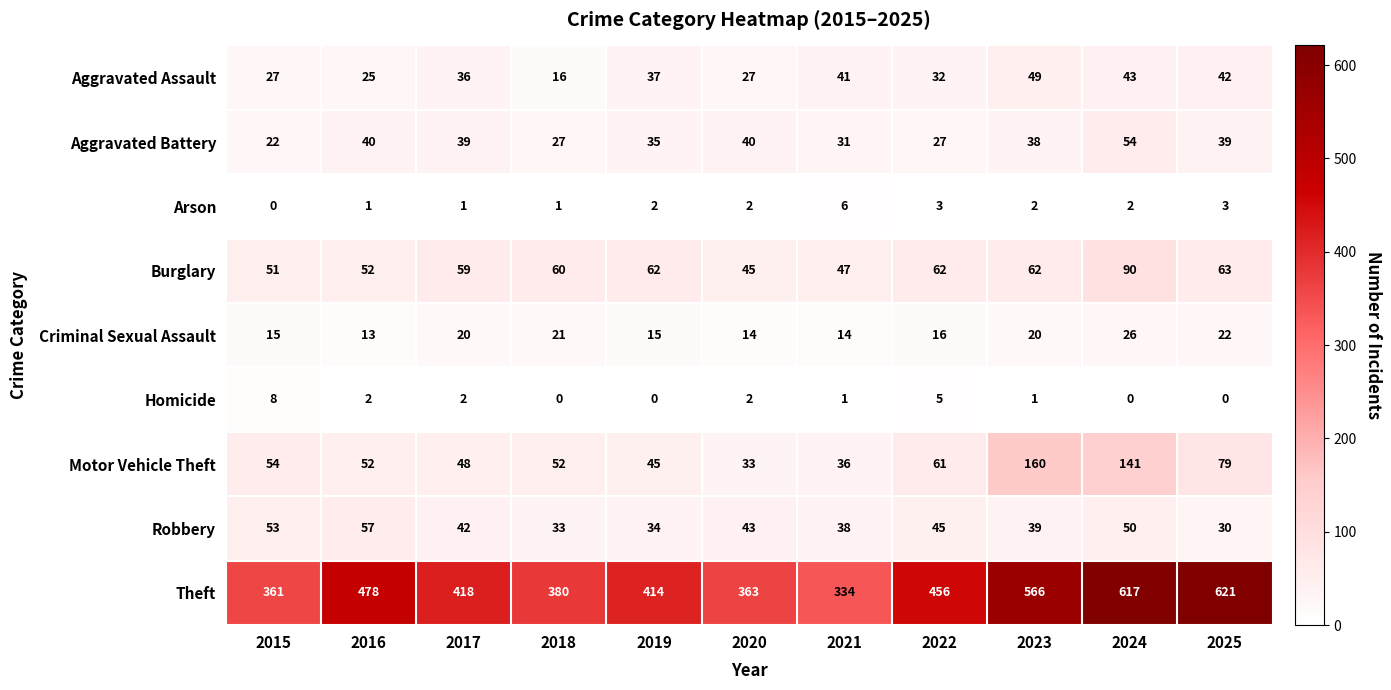

At how many categories does at least one series exceed 595?

2